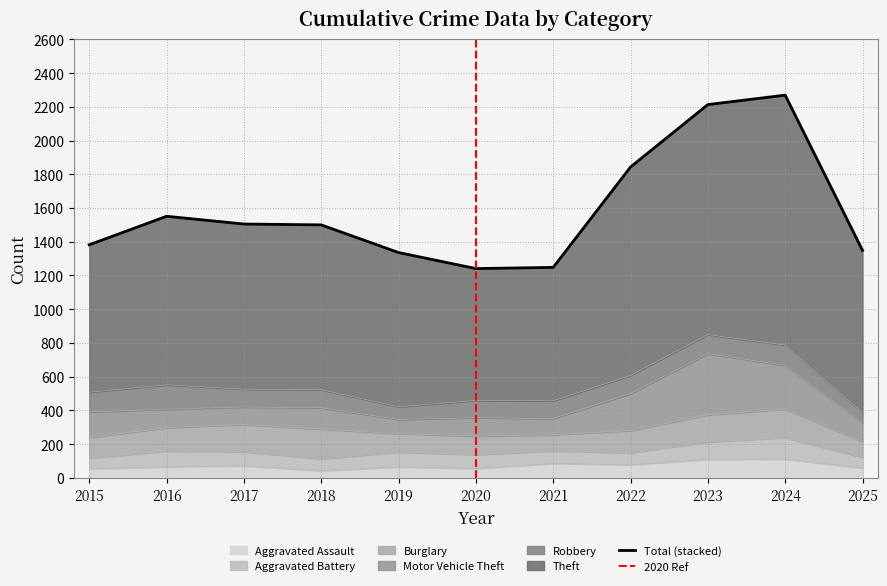

At 2018, list the series in order from smallest to largest.

Aggravated Assault, Aggravated Battery, Robbery, Motor Vehicle Theft, Burglary, Theft